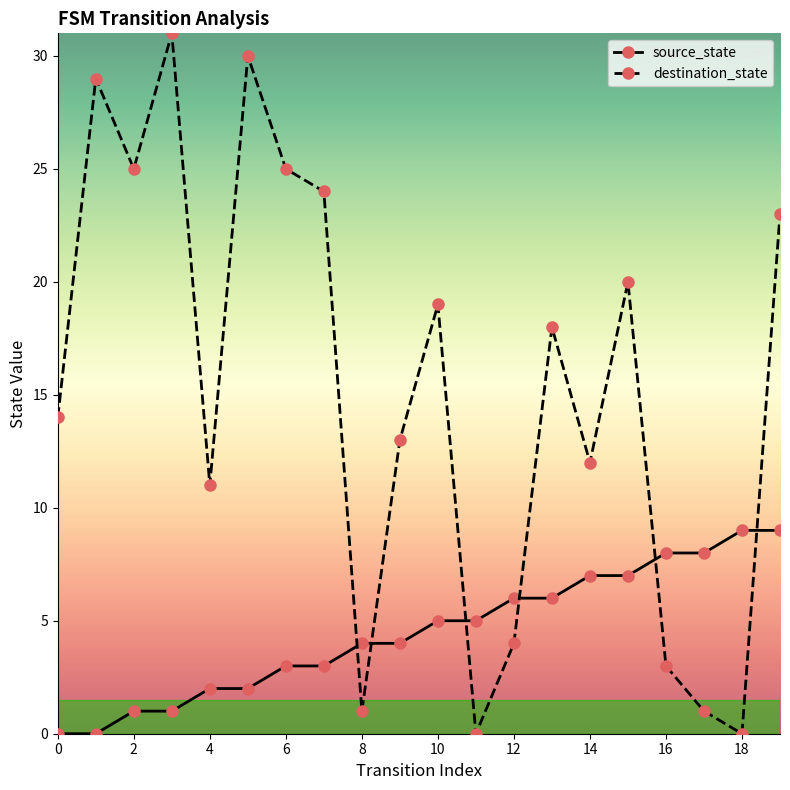

What is the sum of all destination_state values?

303